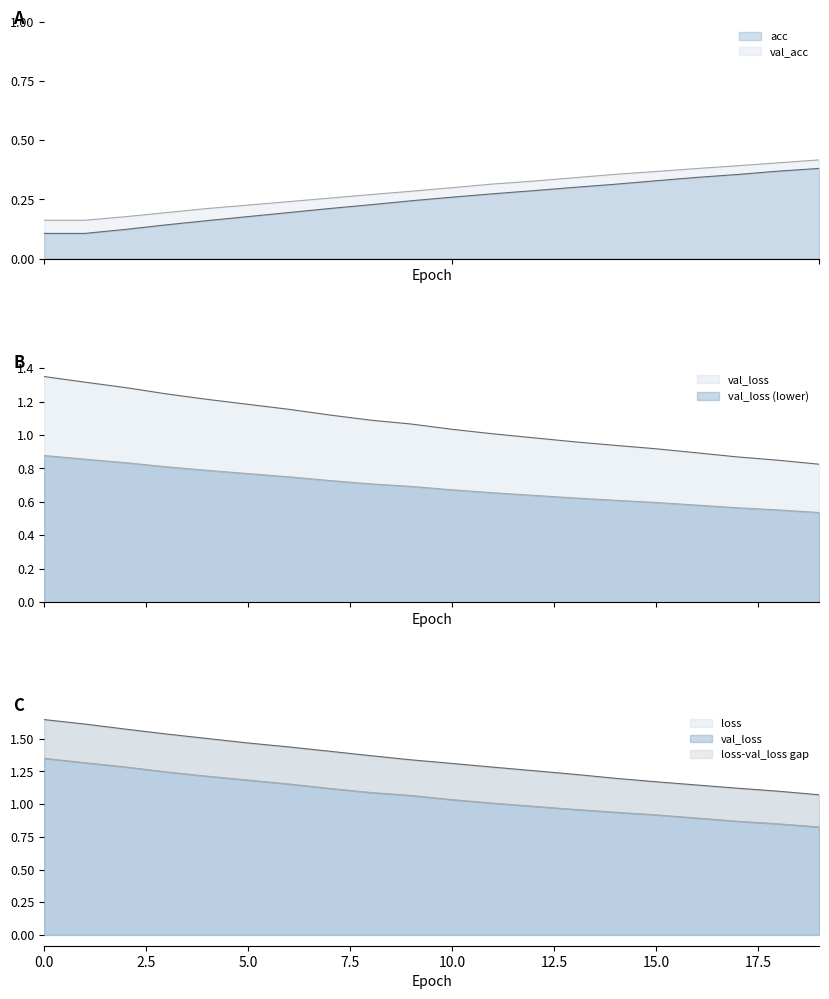

How many lines are shown in the chart?

4